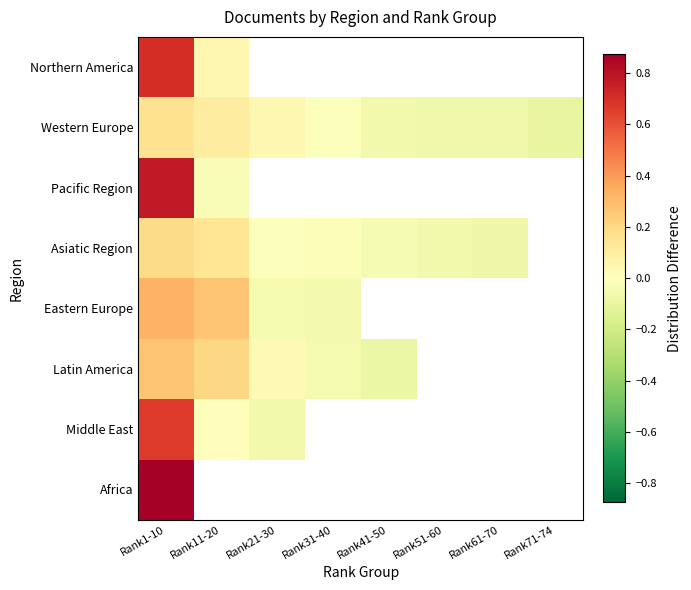

At which category is the sum across all series the highest?

Rank1-10